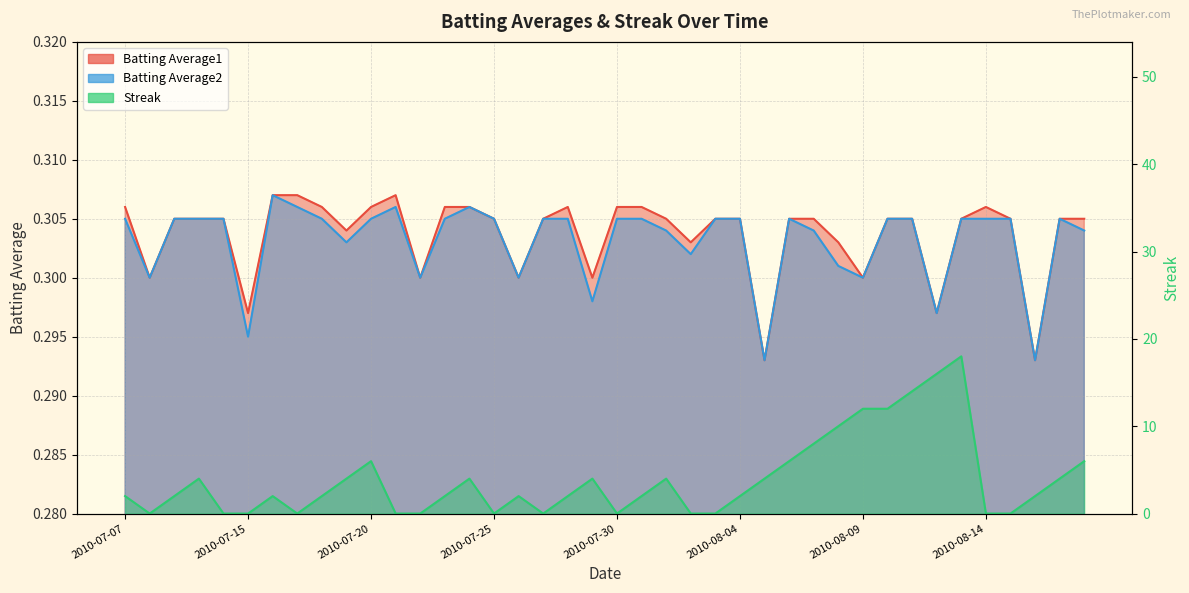

What is the spread (max minus min) of values at 2010-07-10?

3.7